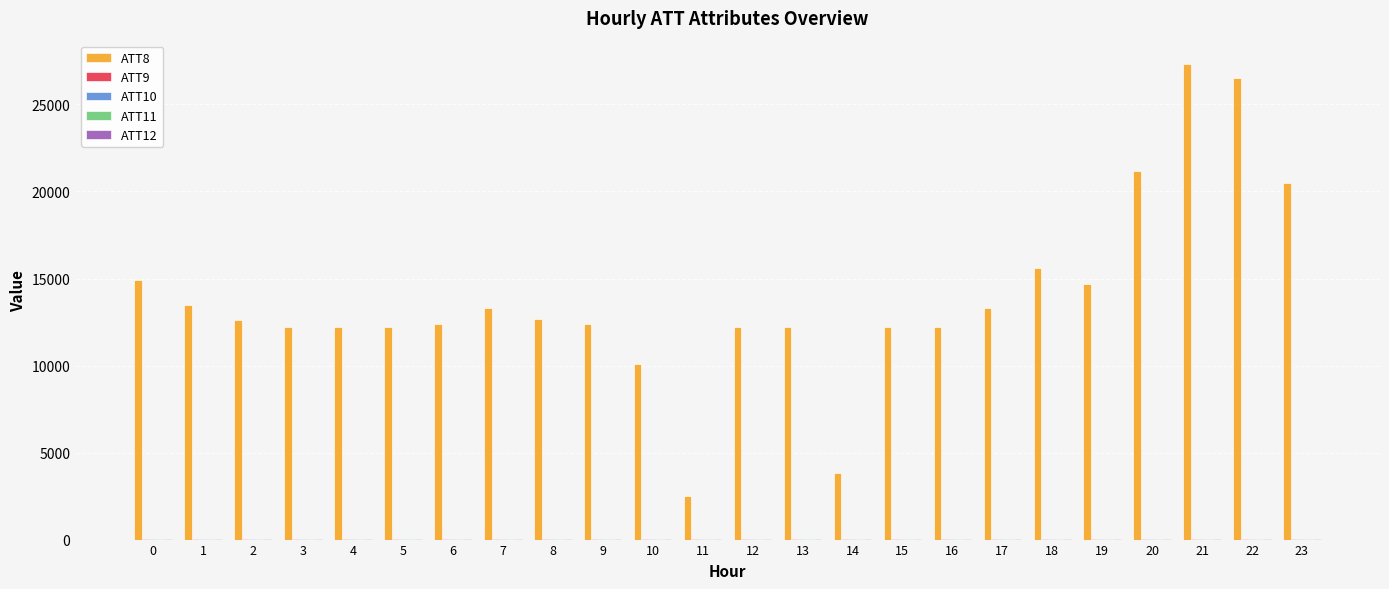

What is the sum of the ATT12 values at 22 and 15?

110.2